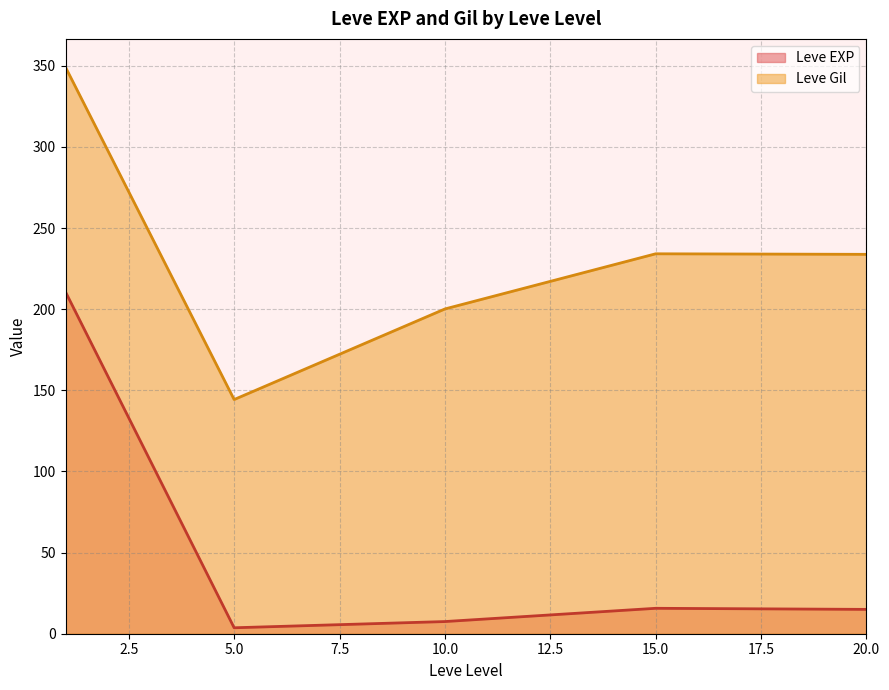

True or false: Leve EXP and Leve Gil cross at least once.

False